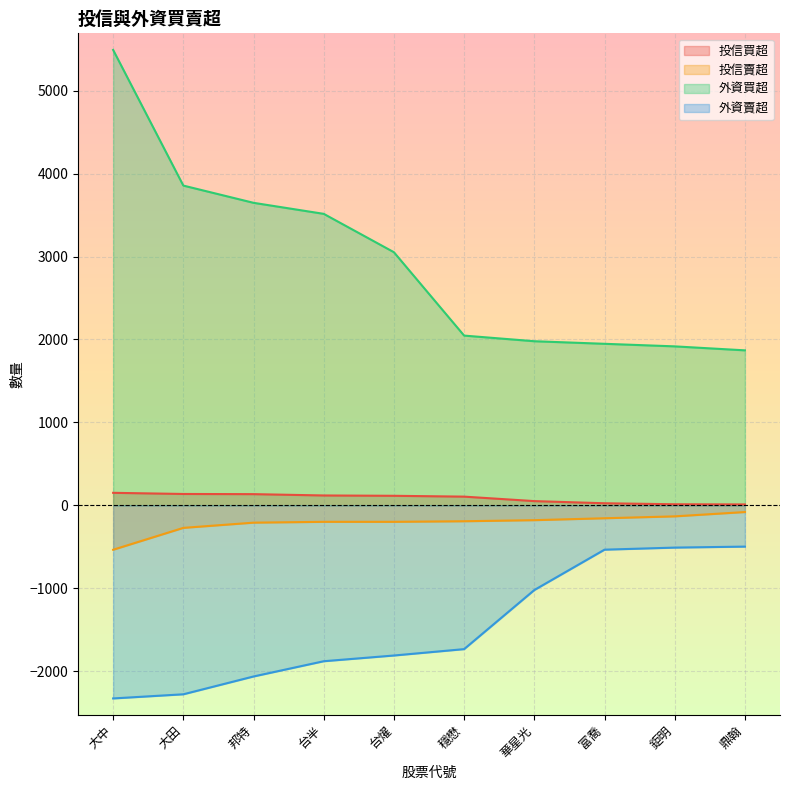

What is the label of the 2nd point from the left?

大田